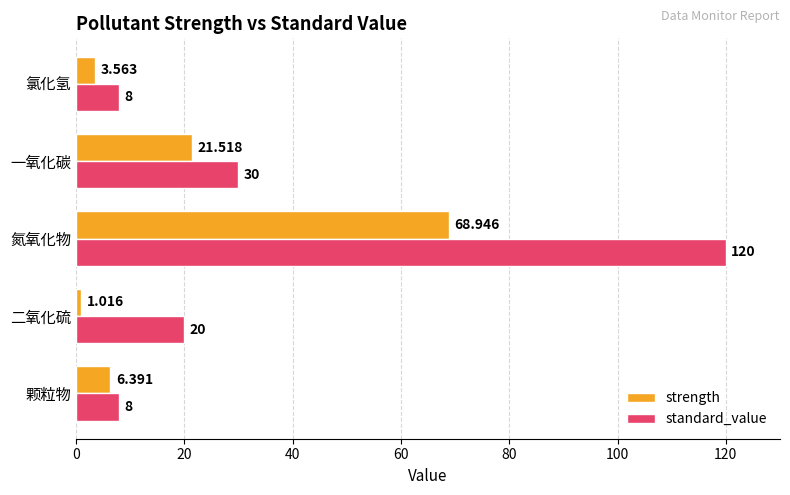

At which label is strength closest to 34?

一氧化碳